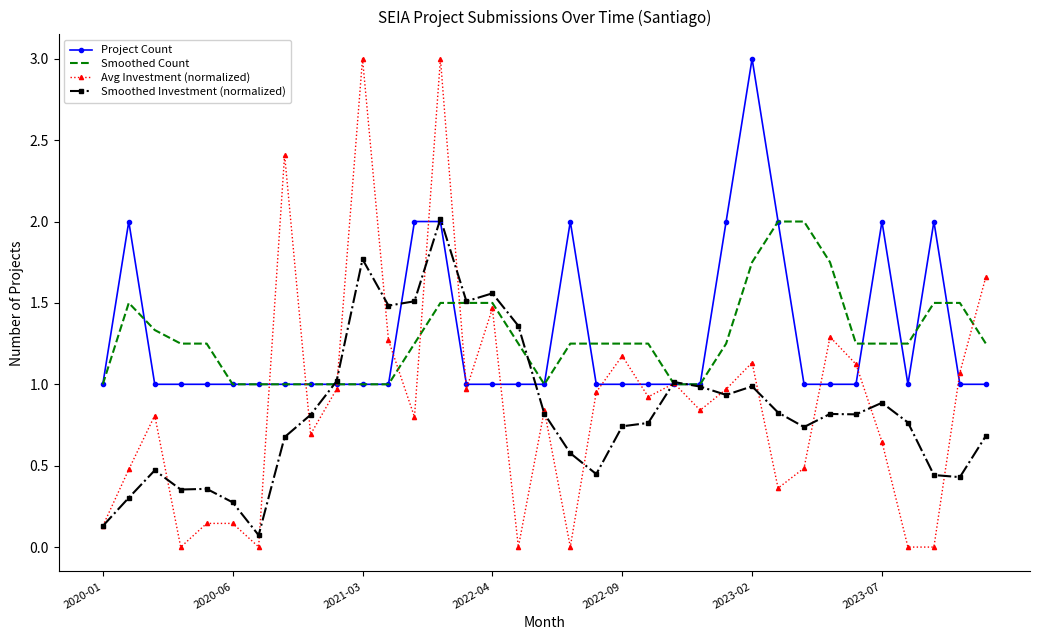

Which series has the widest spread of values?

Avg Investment (normalized)